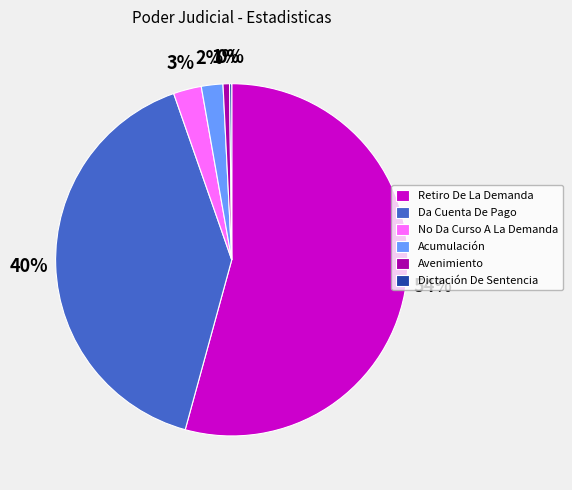

To the nearest percent, what is the average slice percentage?

17%